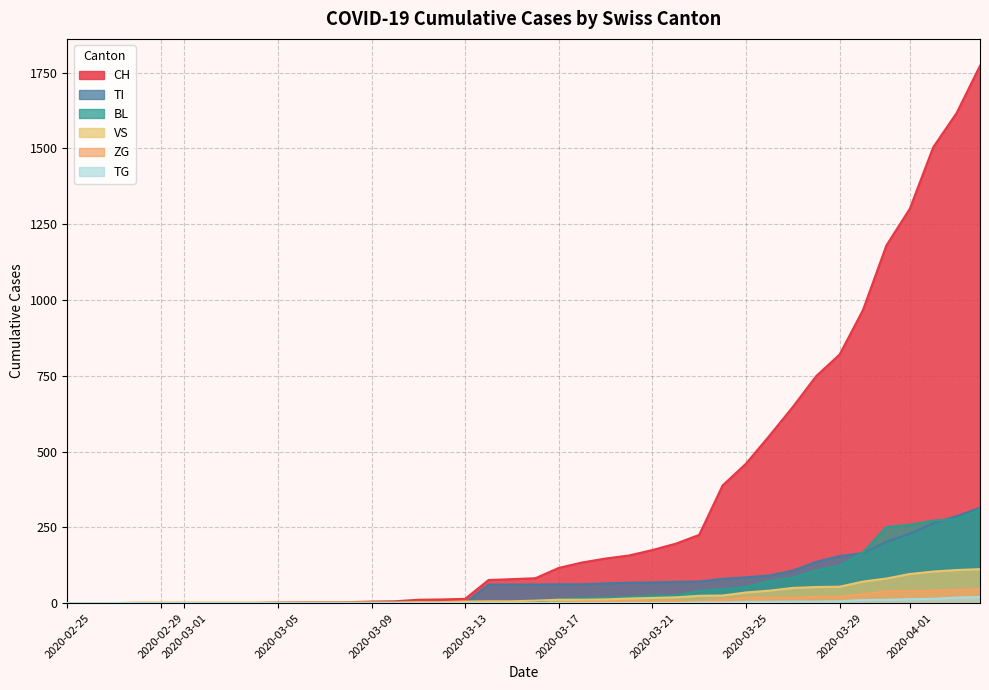

At which category is the sum across all series the highest?

2020-04-04